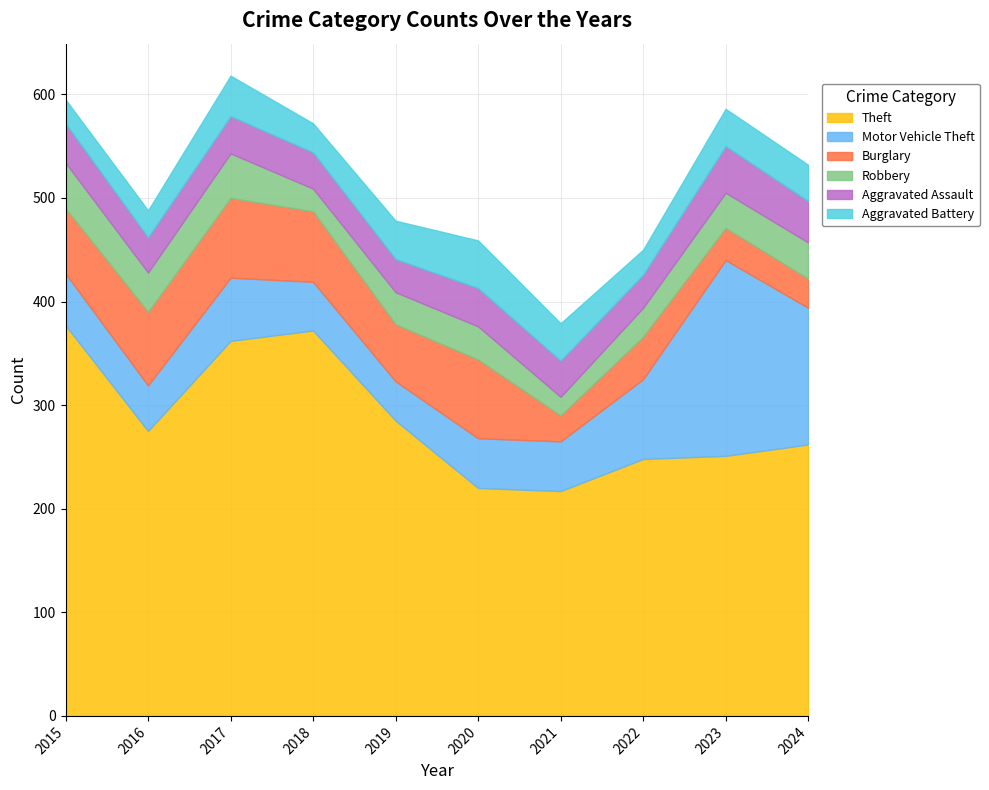

Between which two adjacent categories do Robbery and Aggravated Battery first intersect?

2017 and 2018